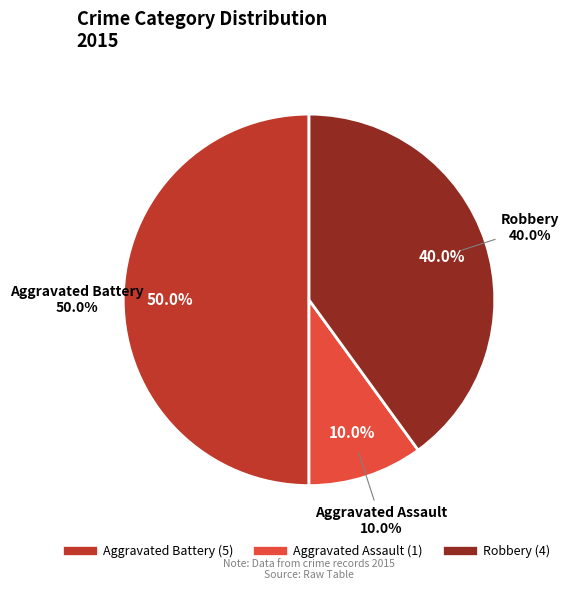

Does any single category account for the majority?

No